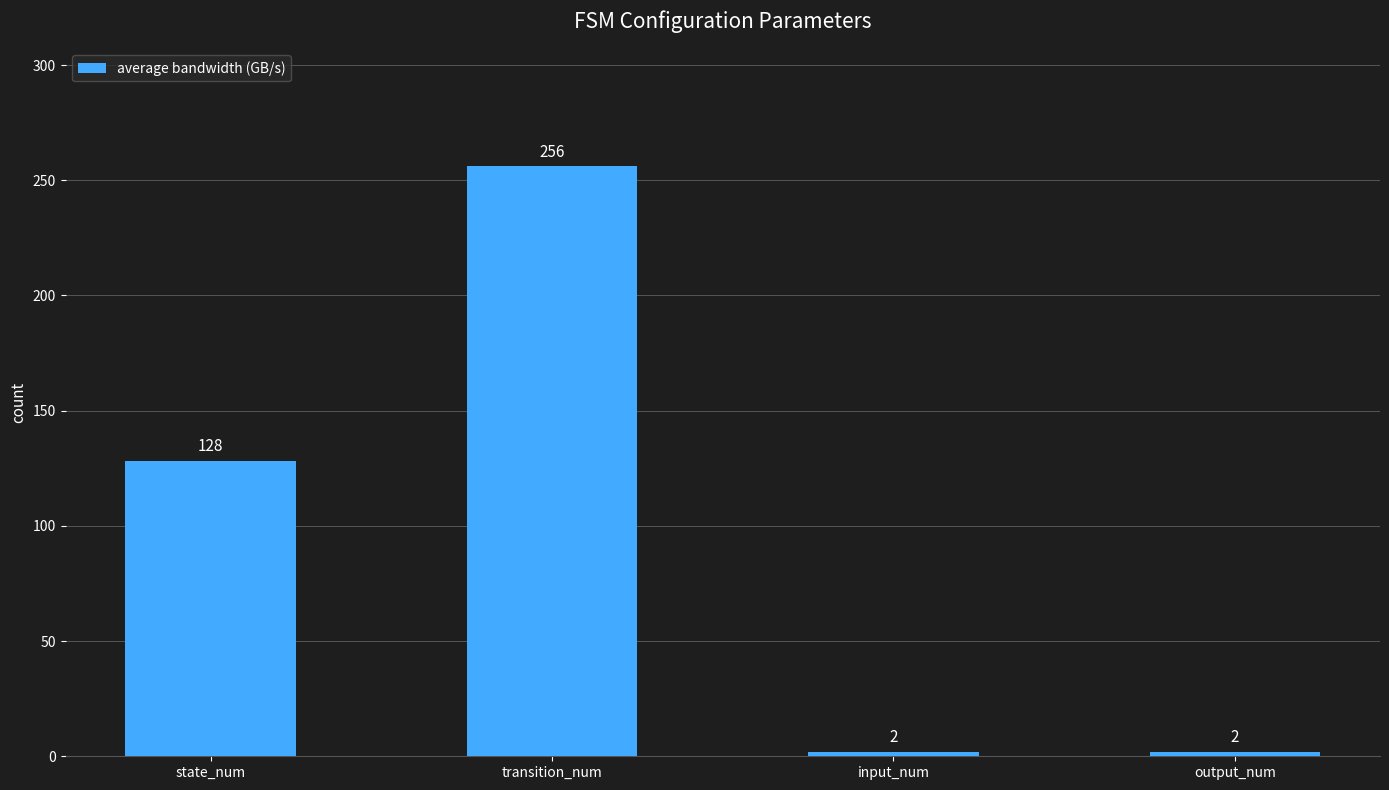

True or false: the data shows 141 at transition_num.

False